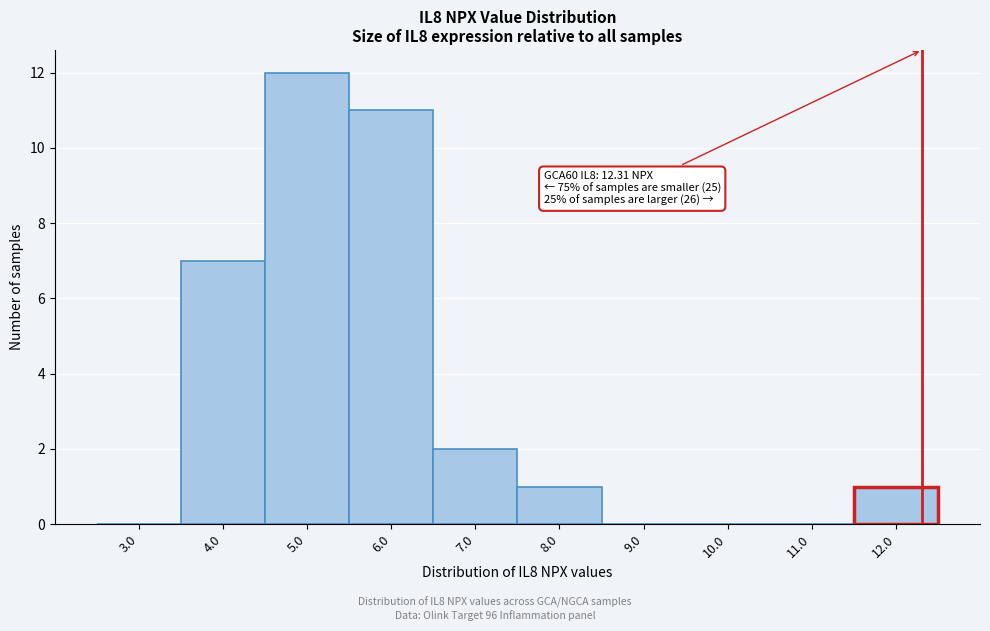

Which range on the x-axis has the tallest bar?

4.5 to 5.5